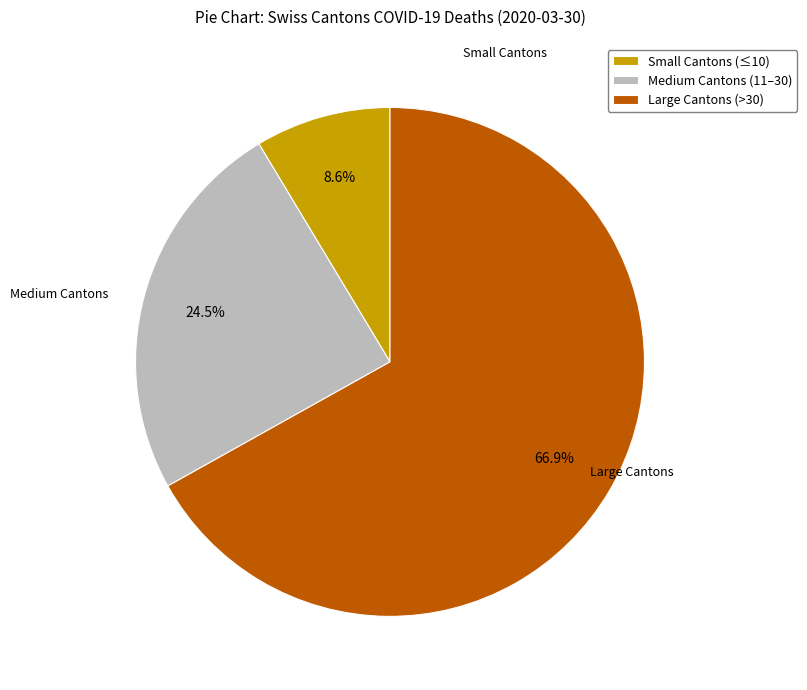

Rank the categories by value from lowest to highest.

Small Cantons (≤10), Medium Cantons (11–30), Large Cantons (>30)